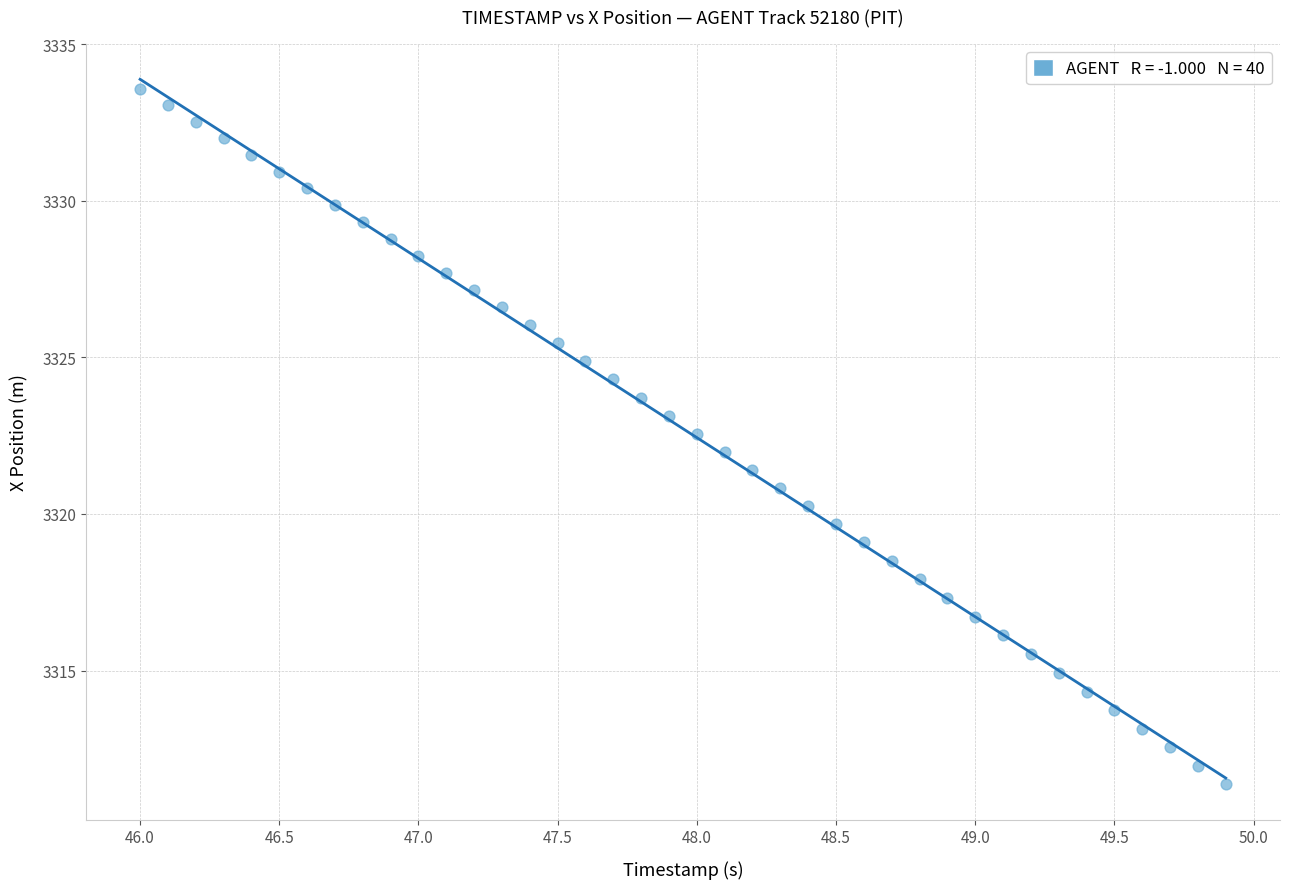

What is the range of Y values (max minus min)?

22.2